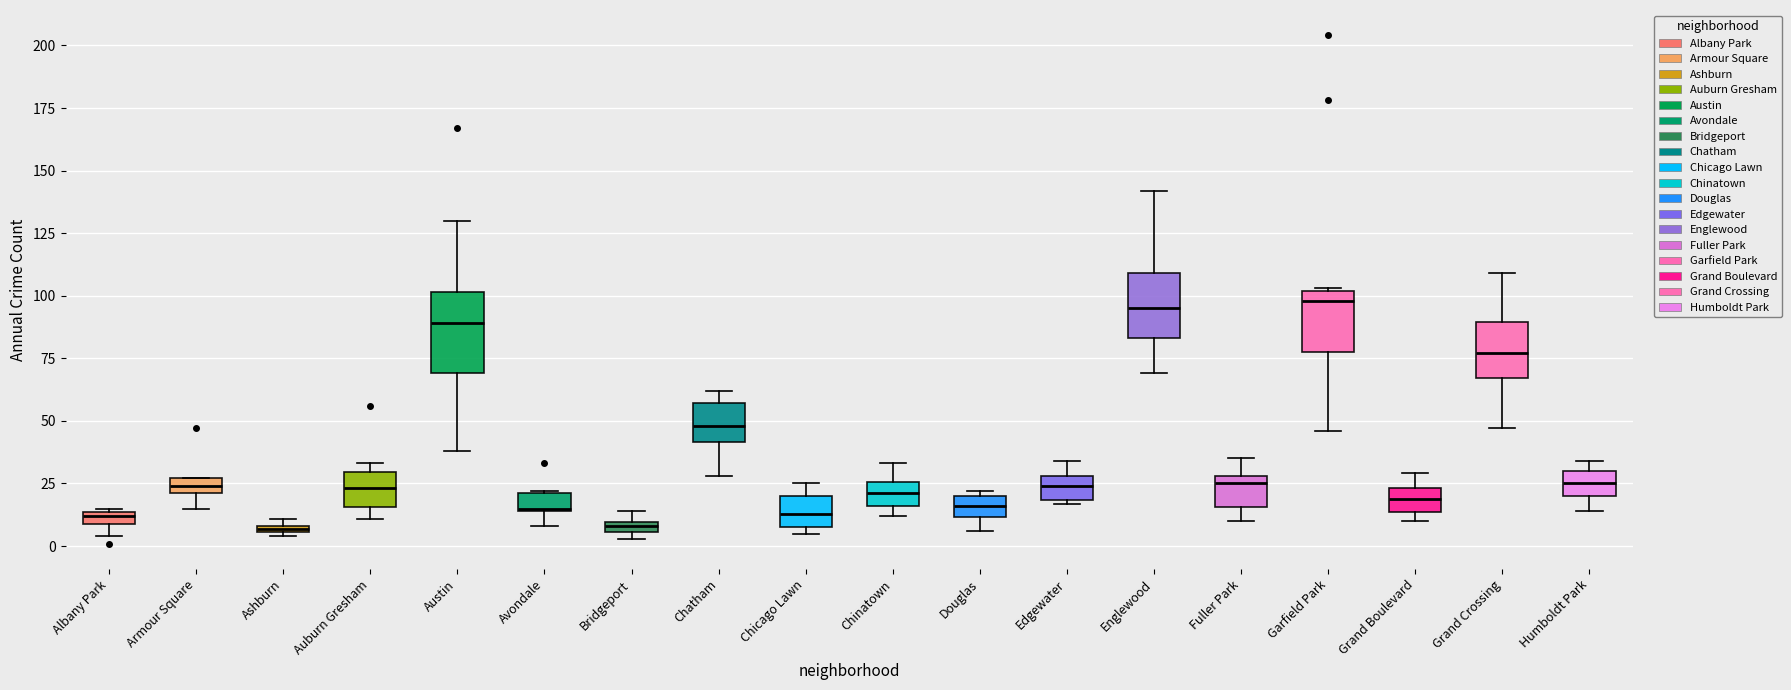

Where does the upper whisker of the box for Austin end on the y-axis? The values are not printed on the chart, so give them approximately, as read against the axis.

130